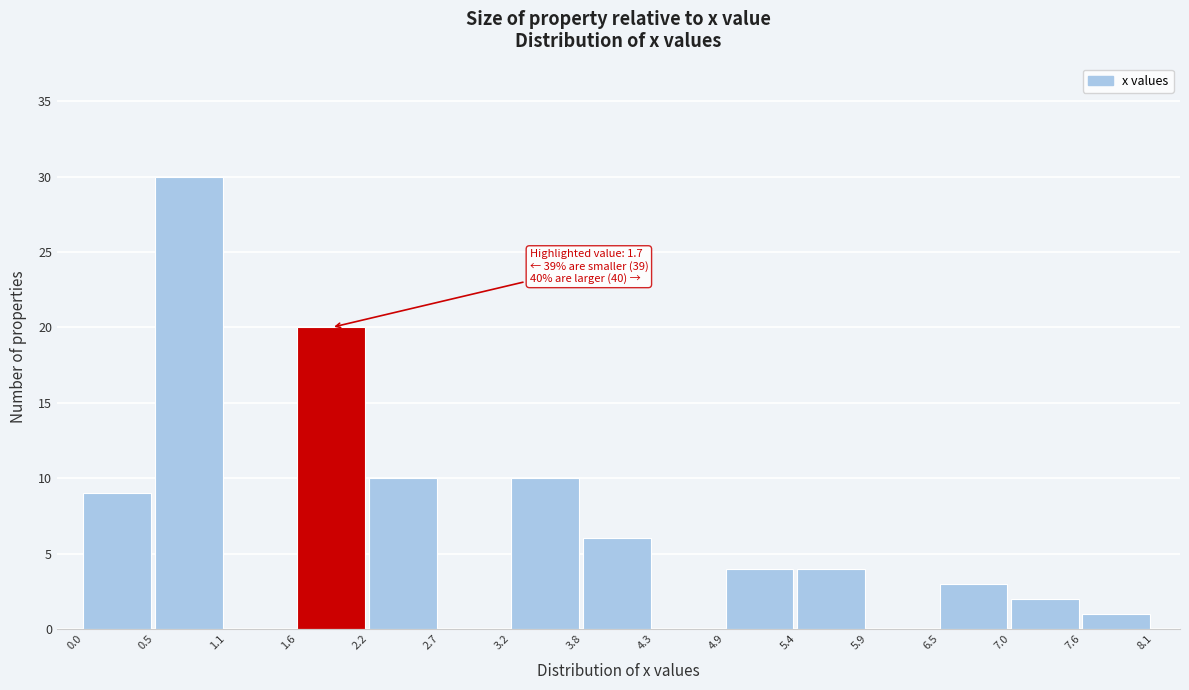

Over which range of the x-axis is the bar tallest?

0.5 to 1.1